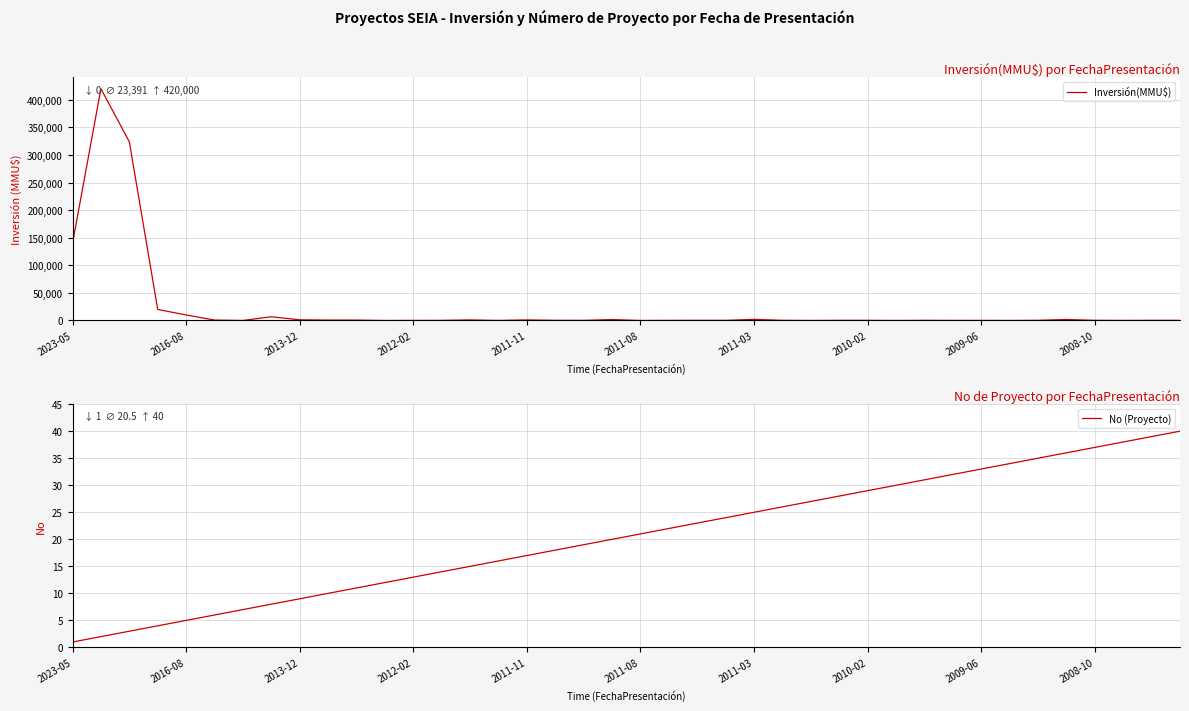

What is the sum of all Inversión(MMU$) values?

935661